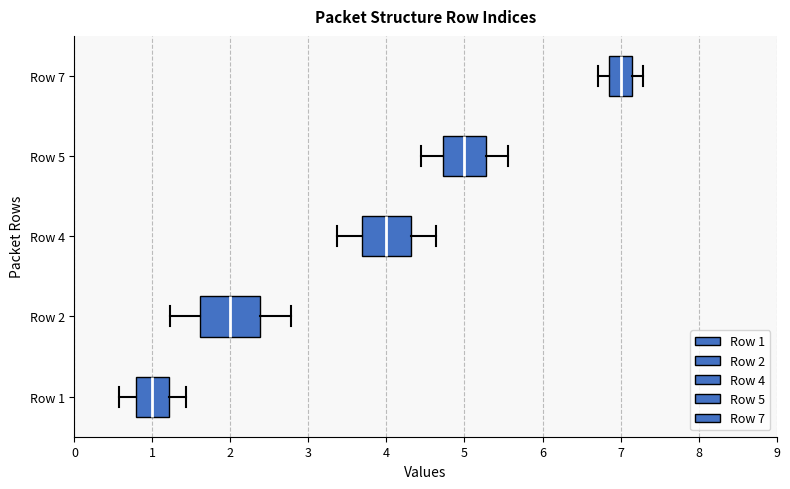

Where is the right edge of the box for Row 2 on the x-axis? The values are not printed on the chart, so give them approximately, as read against the axis.

2.4